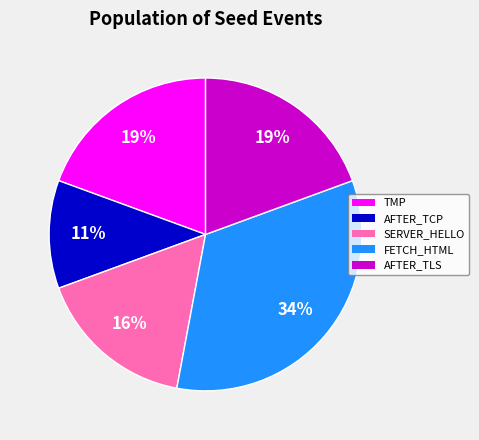

To the nearest percent, what is the average slice percentage?

20%